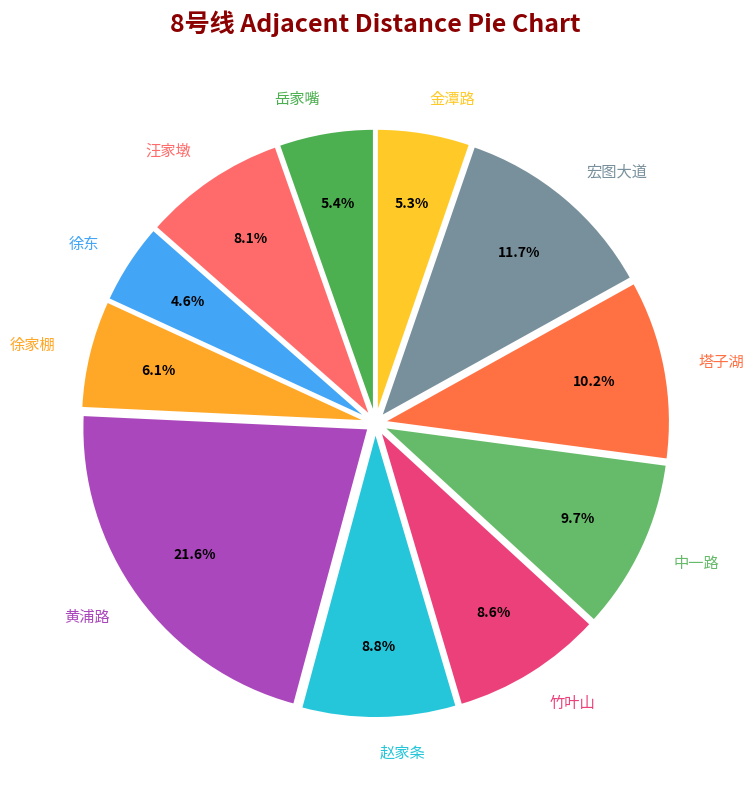

To the nearest percent, what portion does 宏图大道 represent?

12%